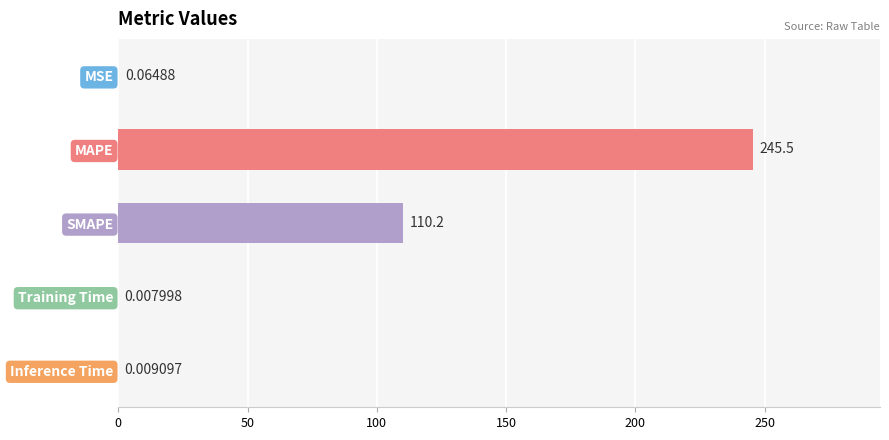

Are the bars horizontal?

Yes